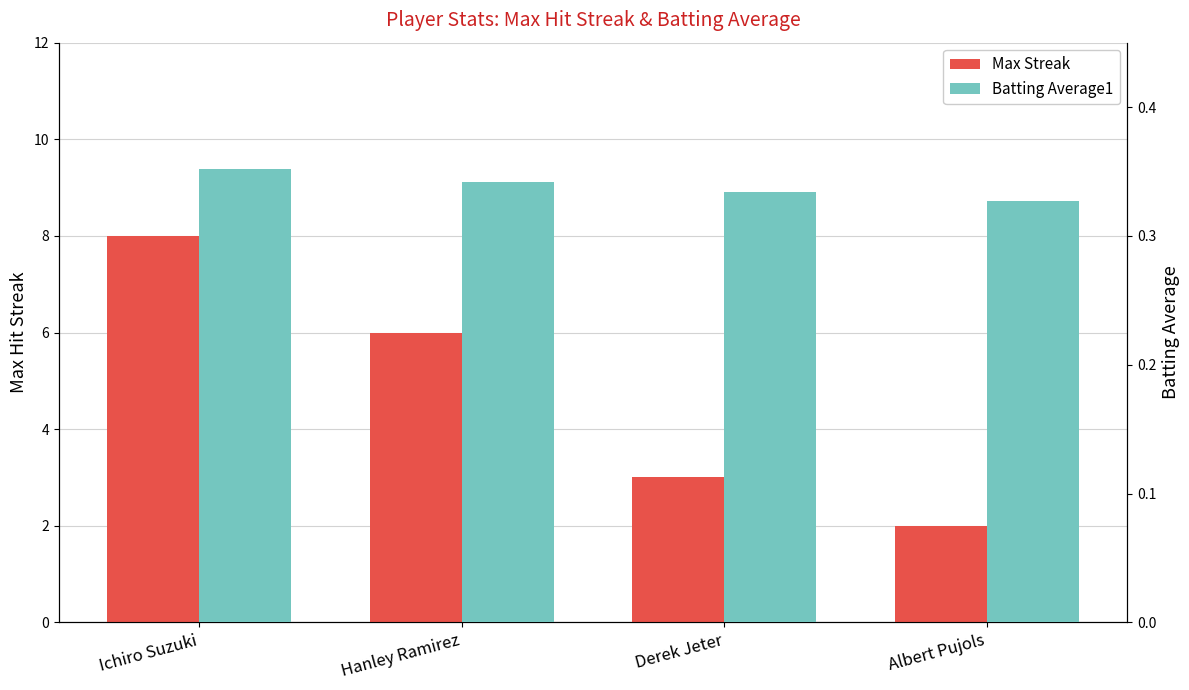

At Hanley Ramirez, list the series in order from largest to smallest.

Max Streak, Batting Average1